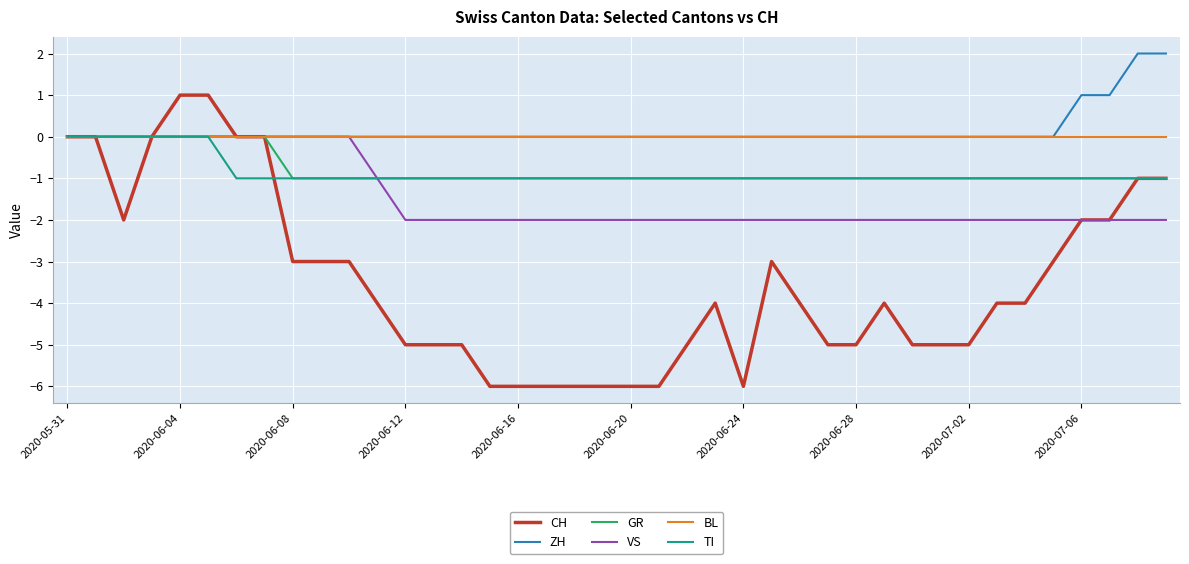

Which series has the largest range (max minus min)?

CH